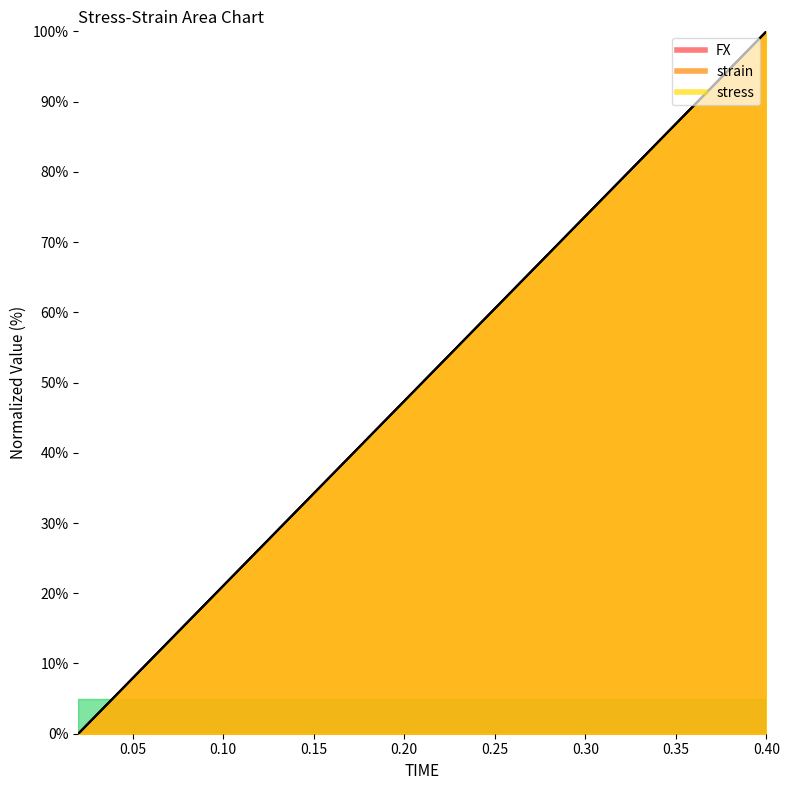

Which label corresponds to the smallest value in the chart?

0.02